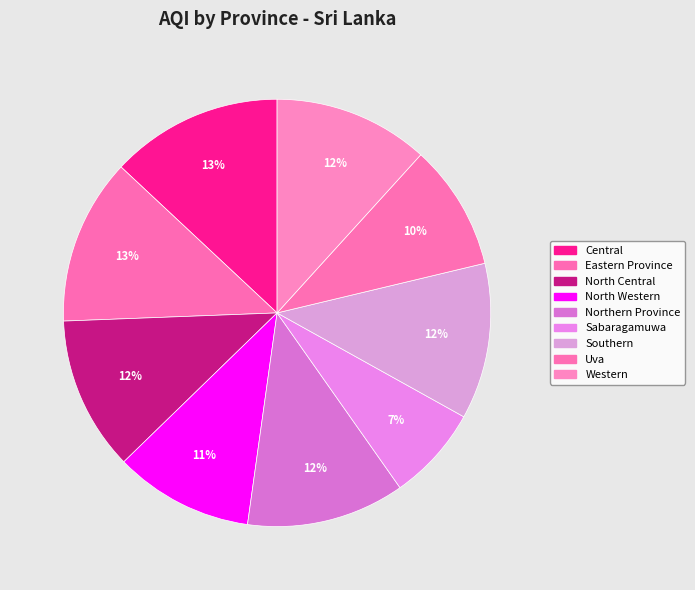

To the nearest percent, what is the average slice percentage?

11%